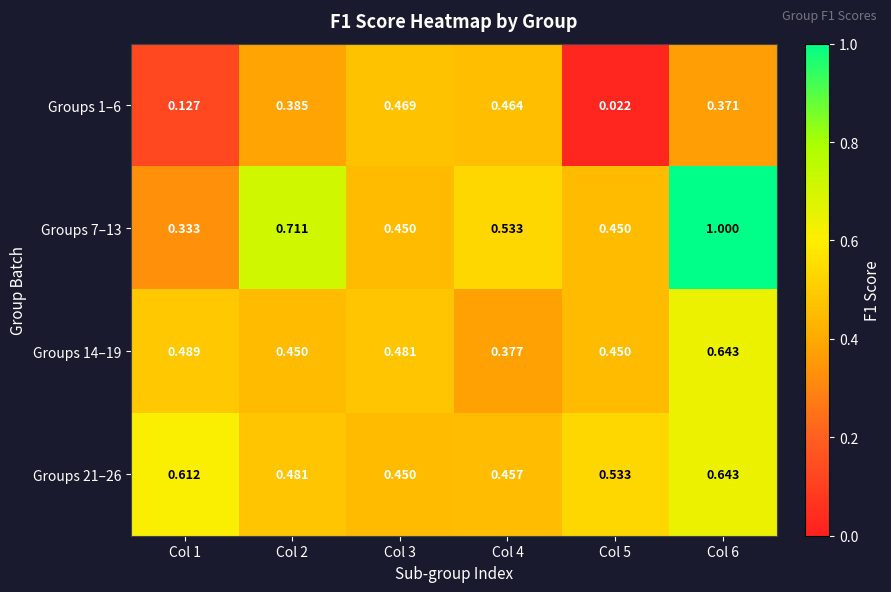

Is the value of Groups 14–19 at Col 6 greater than the value of Groups 21–26 at Col 2?

Yes